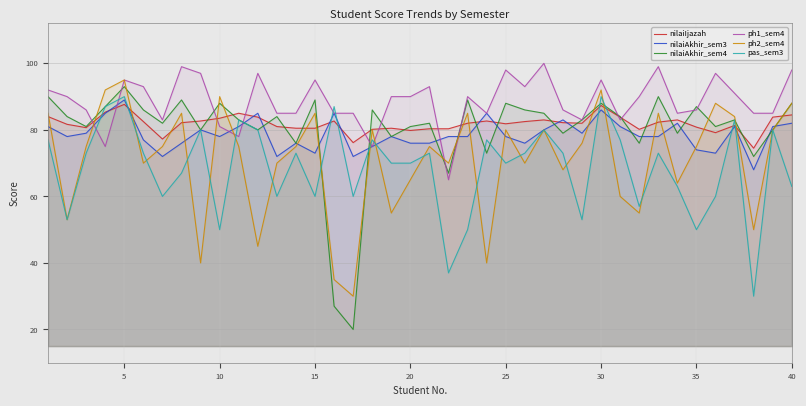

True or false: ph2_sem4 has a value of 120.3 at 20.

False